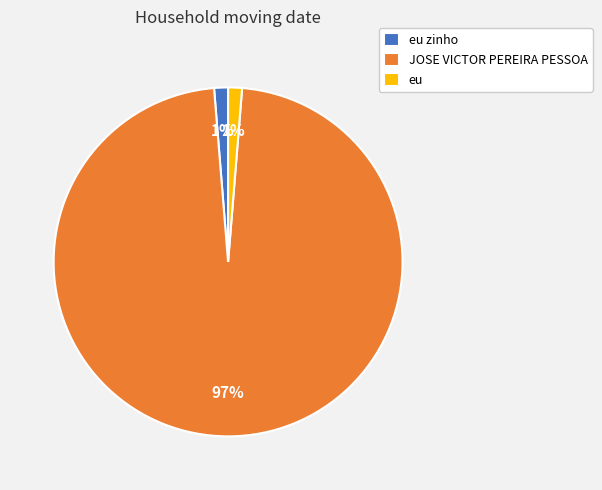

Do eu and eu zinho together represent more than half of the pie?

No